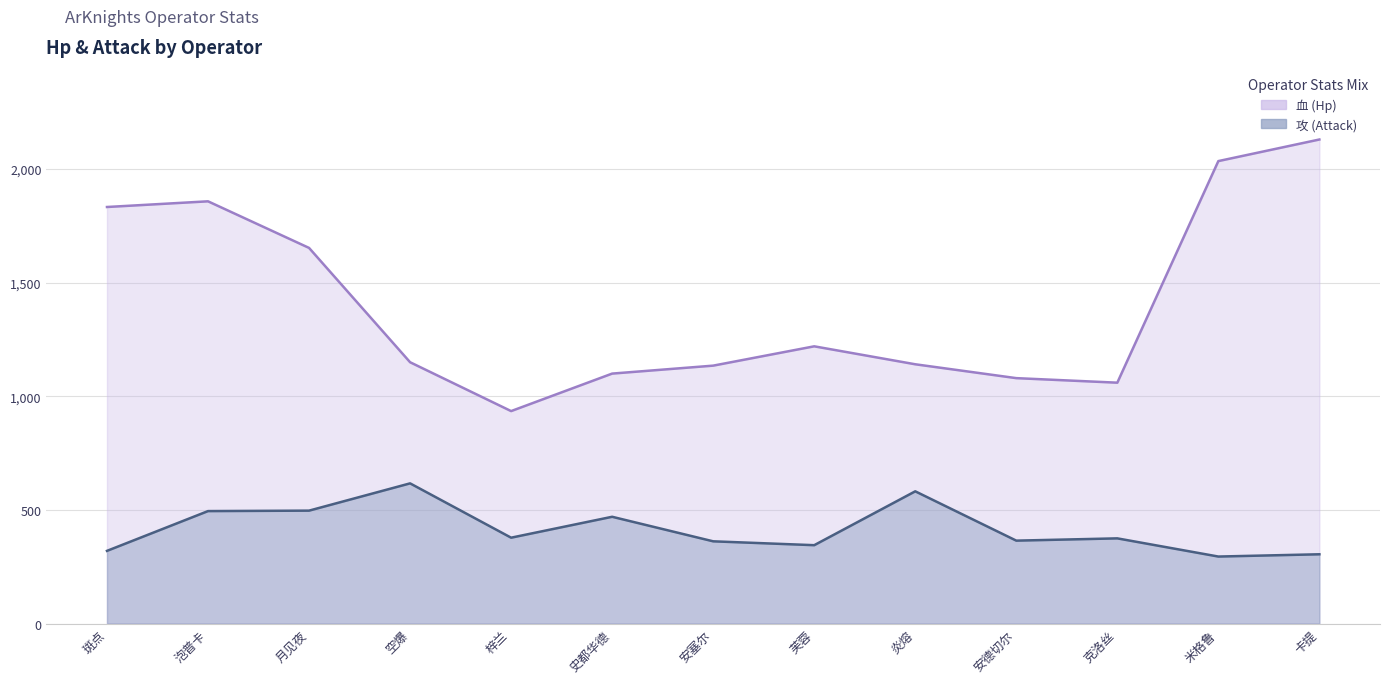

Rank the series by their maximum value, from highest to lowest.

血 (Hp), 攻 (Attack)